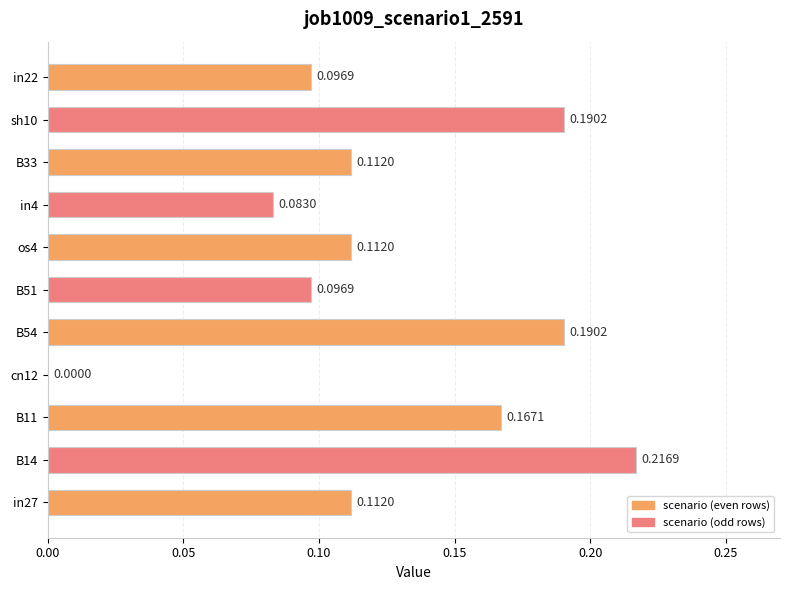

What is the sum of all values?

1.4